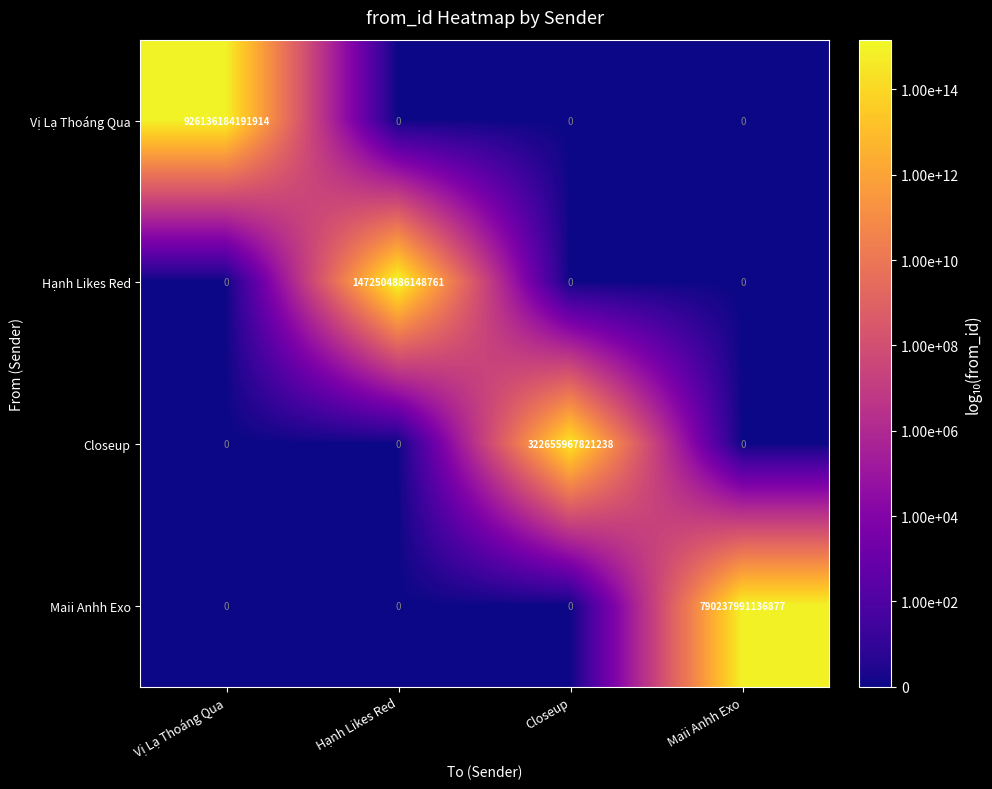

Rank the series by their maximum value, from highest to lowest.

Hạnh Likes Red, Vị Lạ Thoáng Qua, Maii Anhh Exo, Closeup